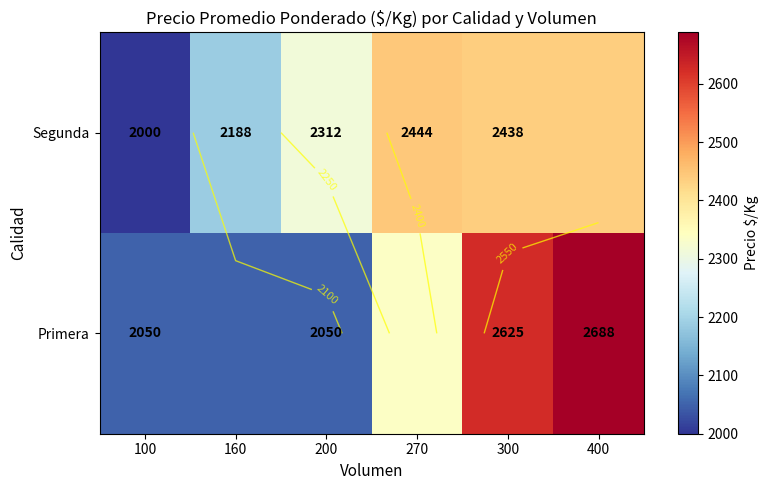

Rank the series by their average value, from highest to lowest.

Segunda, Primera